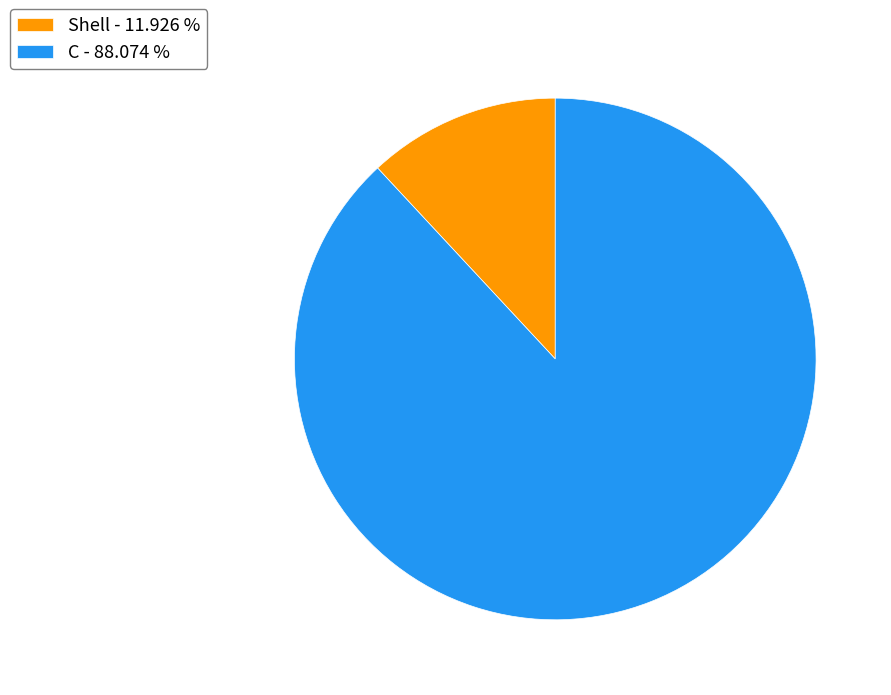

Is it true that C is 88% of the pie?

True